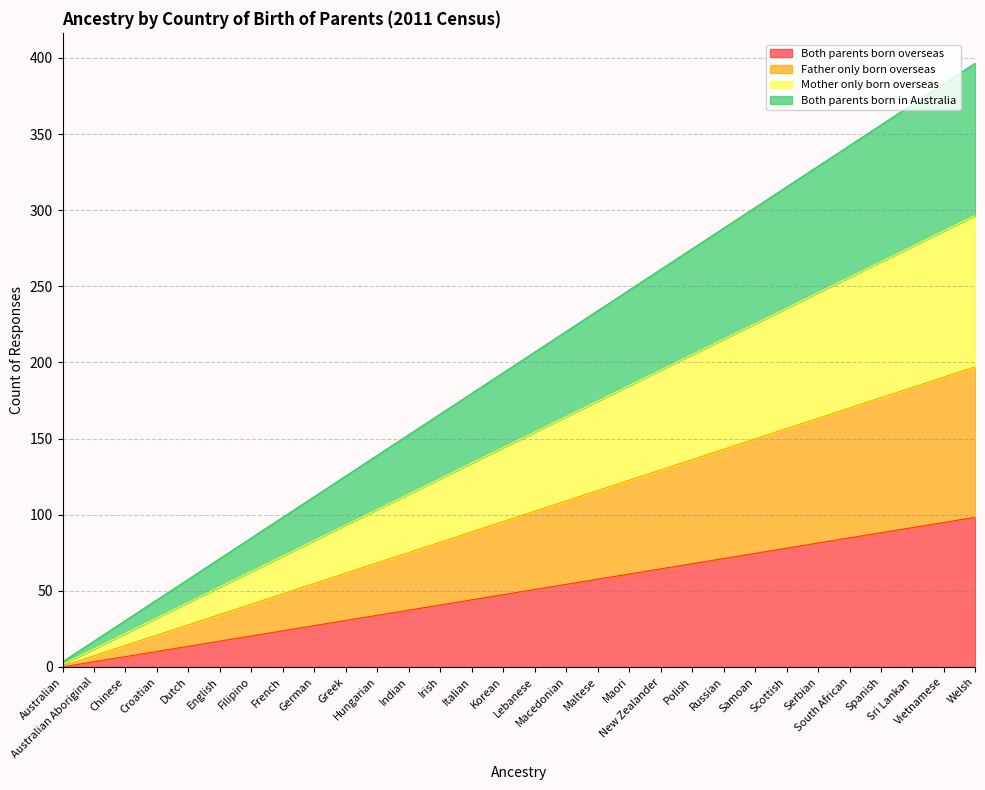

At which label does Mother only born overseas first exceed 154?

Lebanese